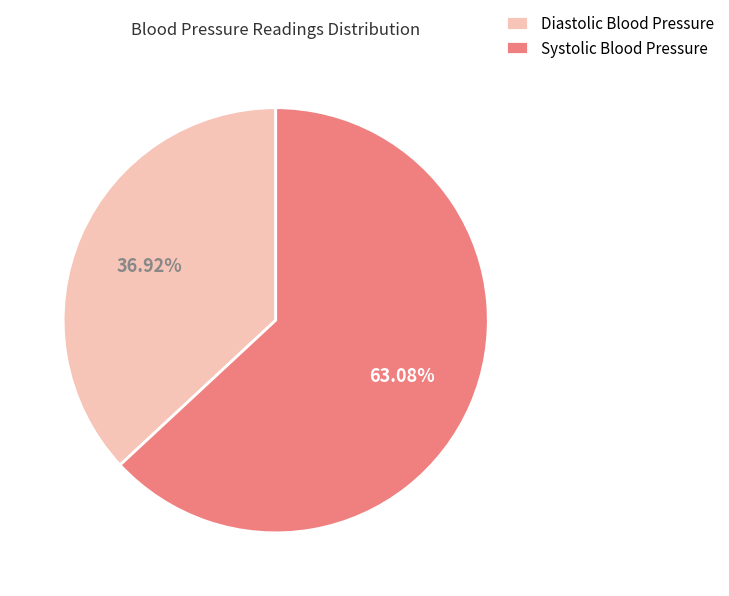

Between Systolic Blood Pressure and Diastolic Blood Pressure, which is larger?

Systolic Blood Pressure